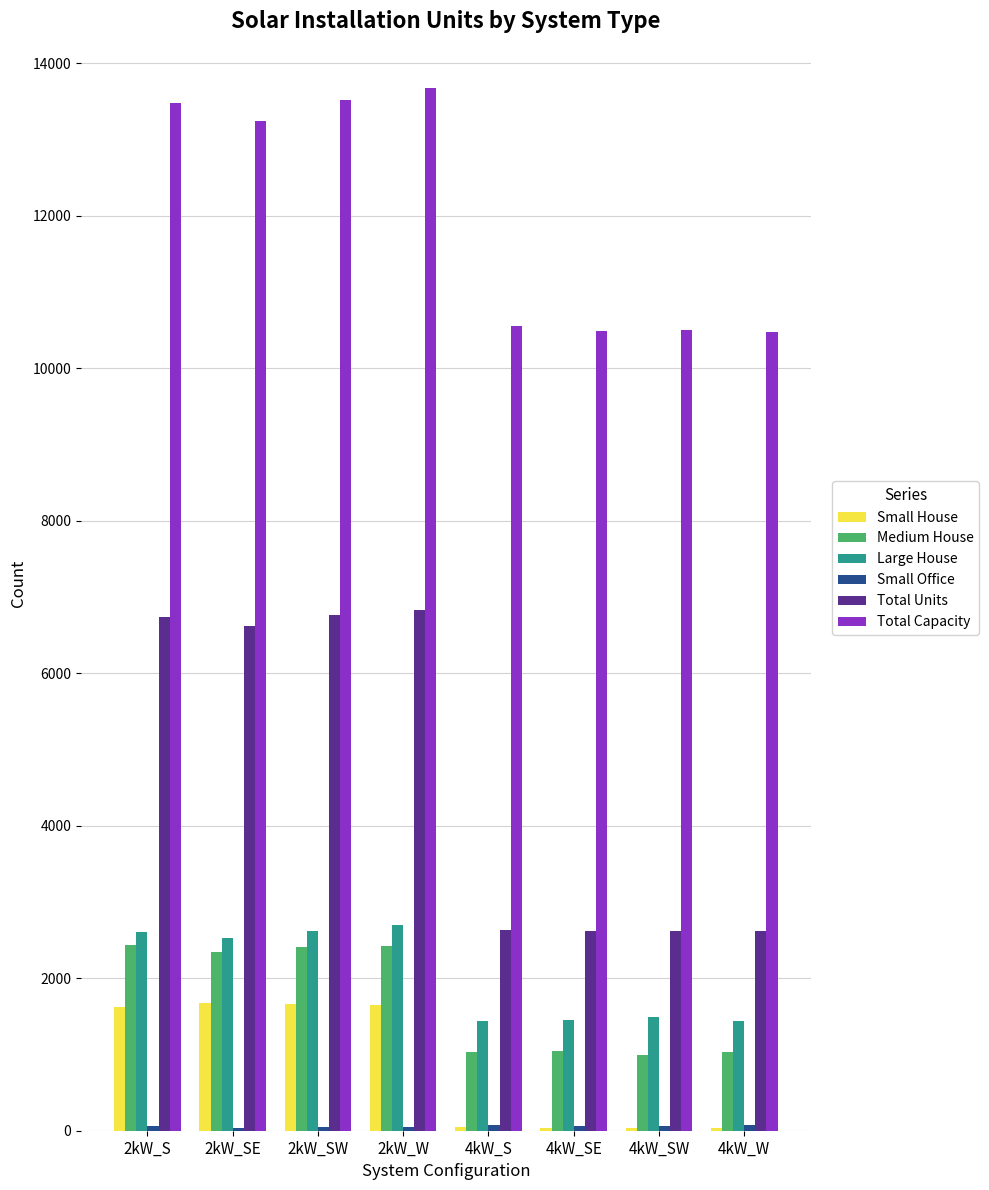

Is the value of Small House at 2kW_W greater than the value of Medium House at 4kW_W?

Yes